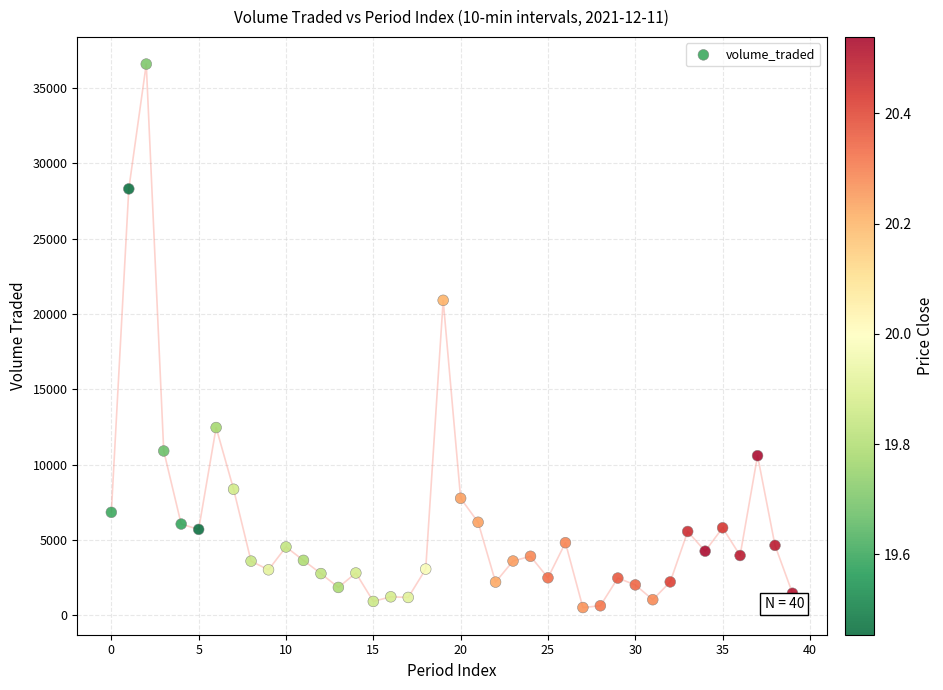

What Y value in the scatter plot is closest to 18558?

20915.8